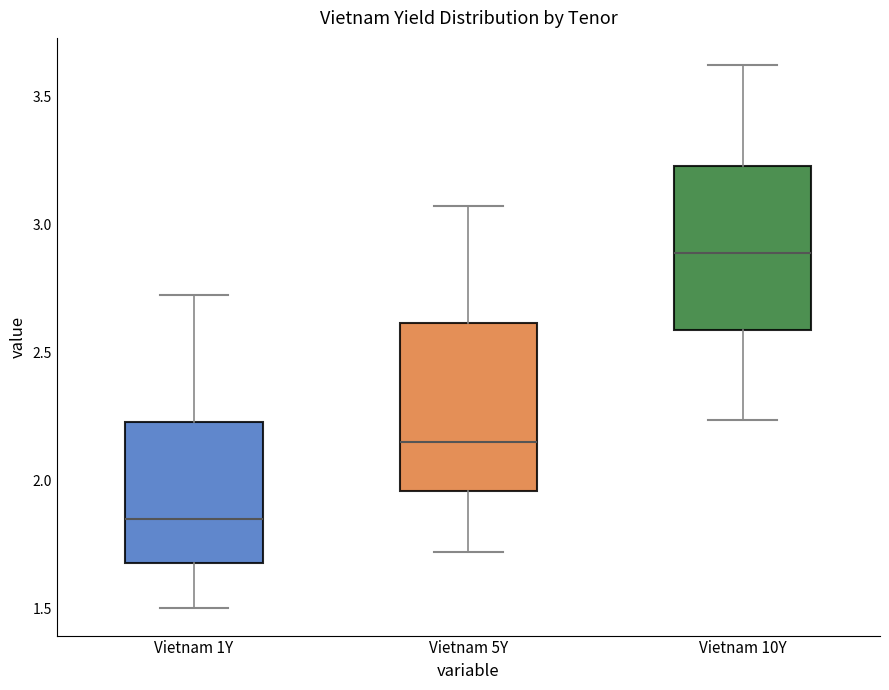

Reading left to right, read every box against the y-axis: the position of its median line, the range the box covers, and the ends of its whiskers. The values are not printed on the chart, so give them approximately, as read against the axis.

Vietnam 1Y: median 1.85, box 1.70 to 2.25, whiskers 1.50 to 2.70
Vietnam 5Y: median 2.15, box 1.95 to 2.60, whiskers 1.70 to 3.05
Vietnam 10Y: median 2.90, box 2.60 to 3.25, whiskers 2.25 to 3.60